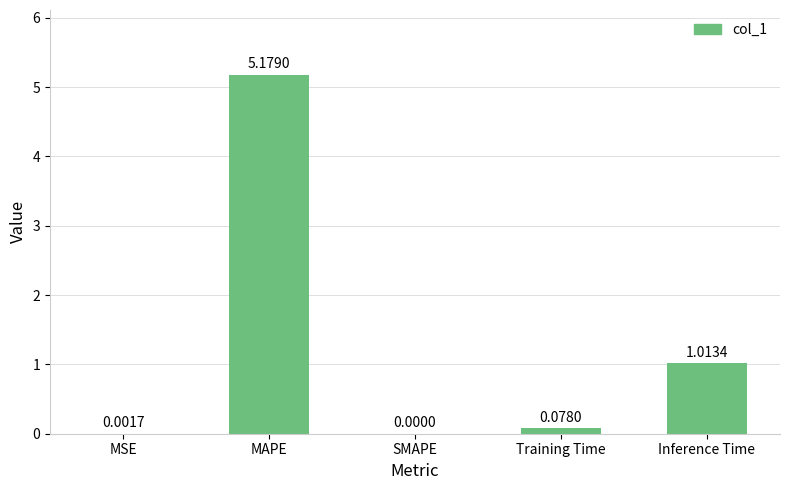

What is the sum of the values at Inference Time and MAPE?

6.2